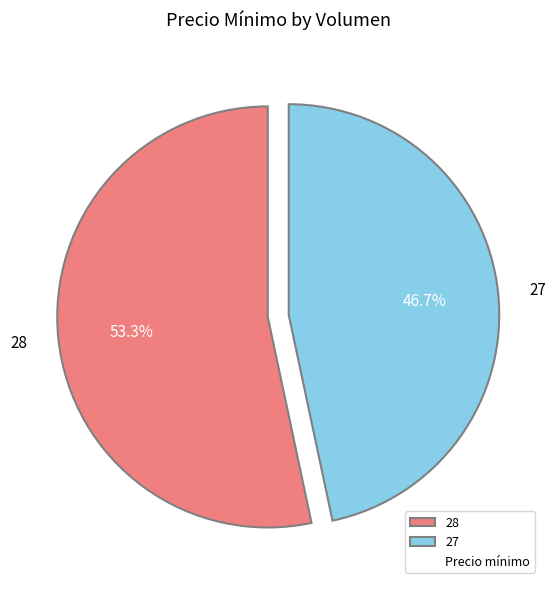

Do 27 and 28 together represent more than half of the pie?

Yes